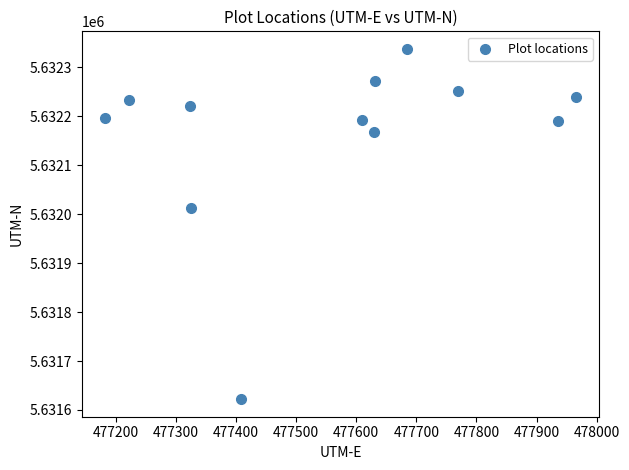

What Y value in the scatter plot is closest to 5631980?

5632013